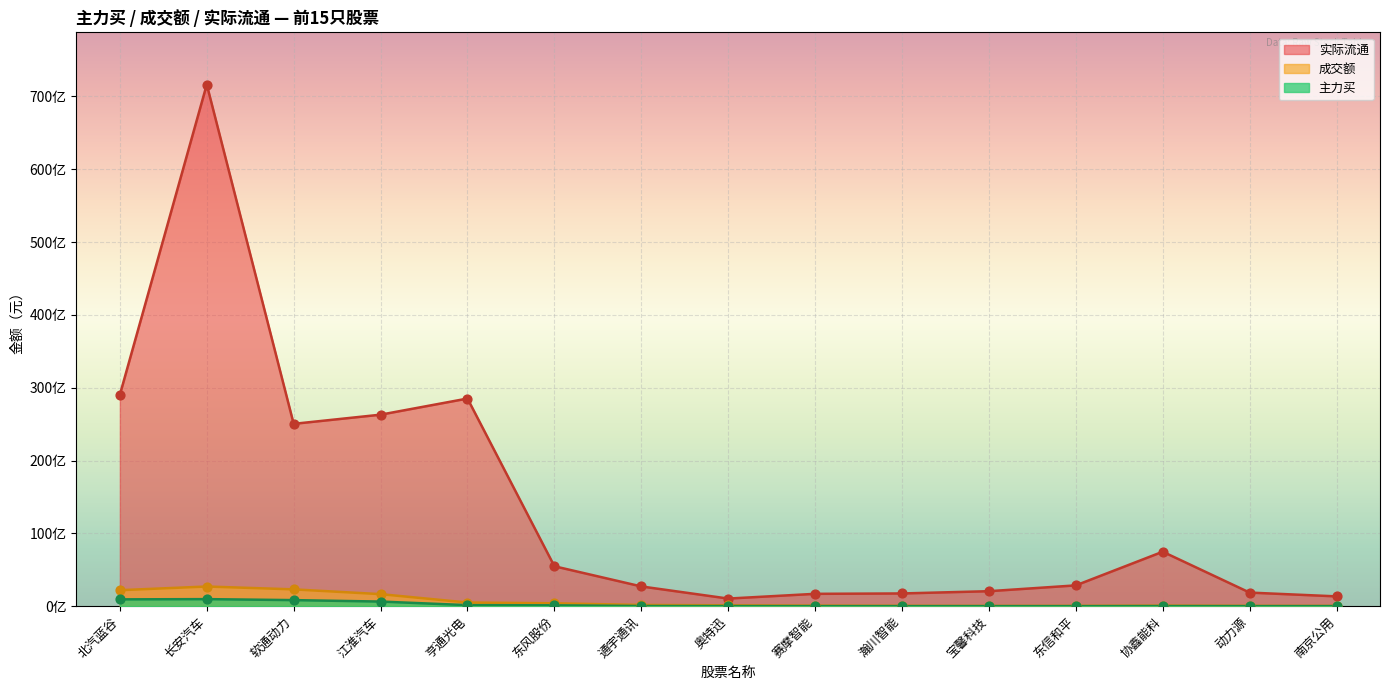

Which series has the largest Y range (max minus min)?

实际流通